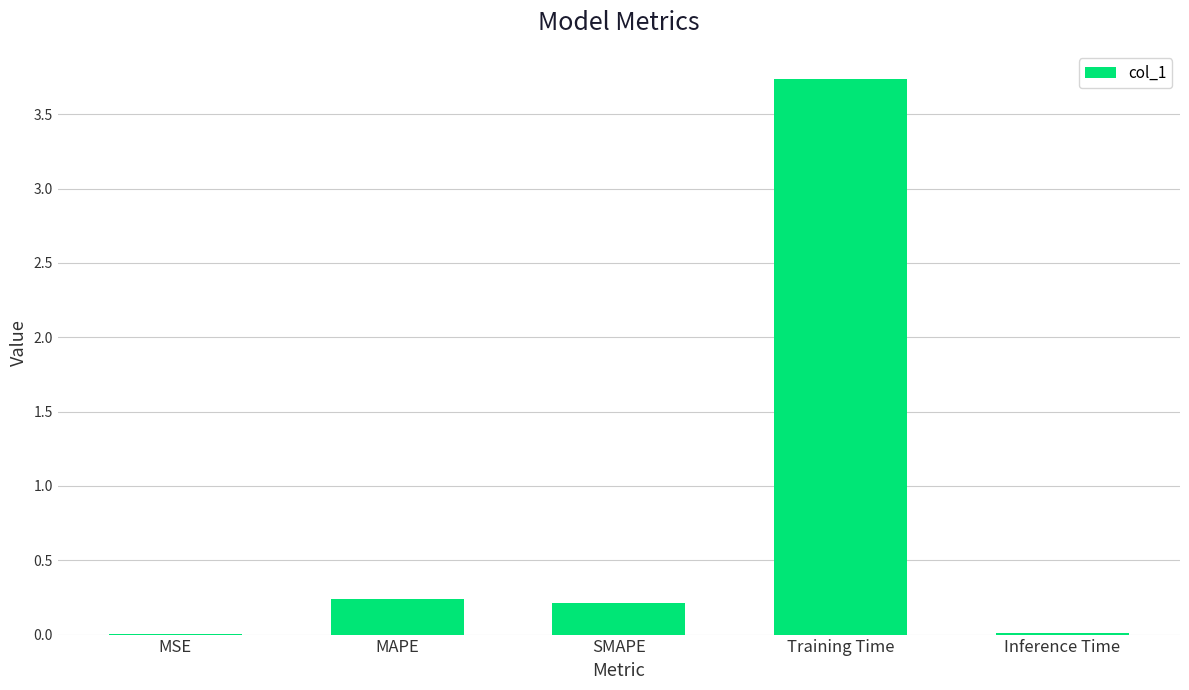

The chart shows a value of 0.0 at Inference Time. True or false?

True